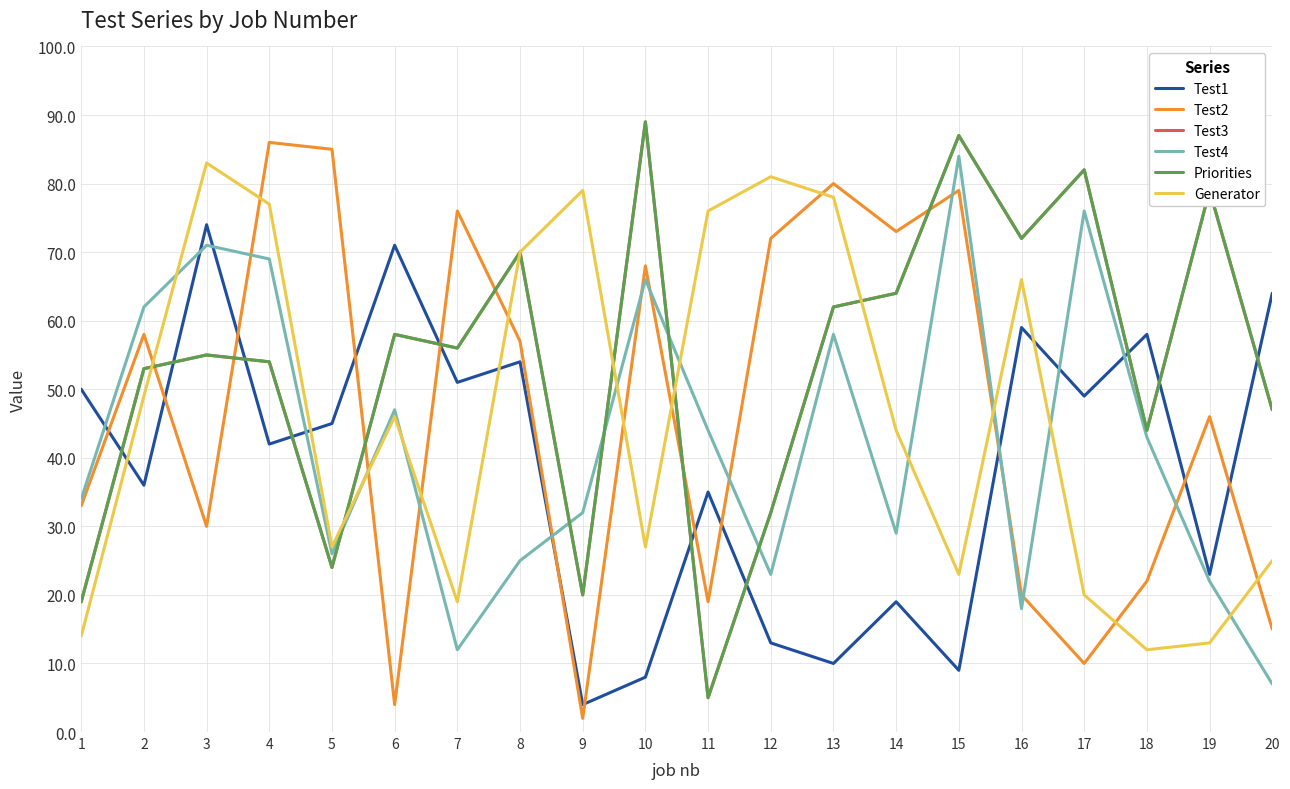

Is the value of Priorities at 8 greater than the value of Test1 at 3?

No